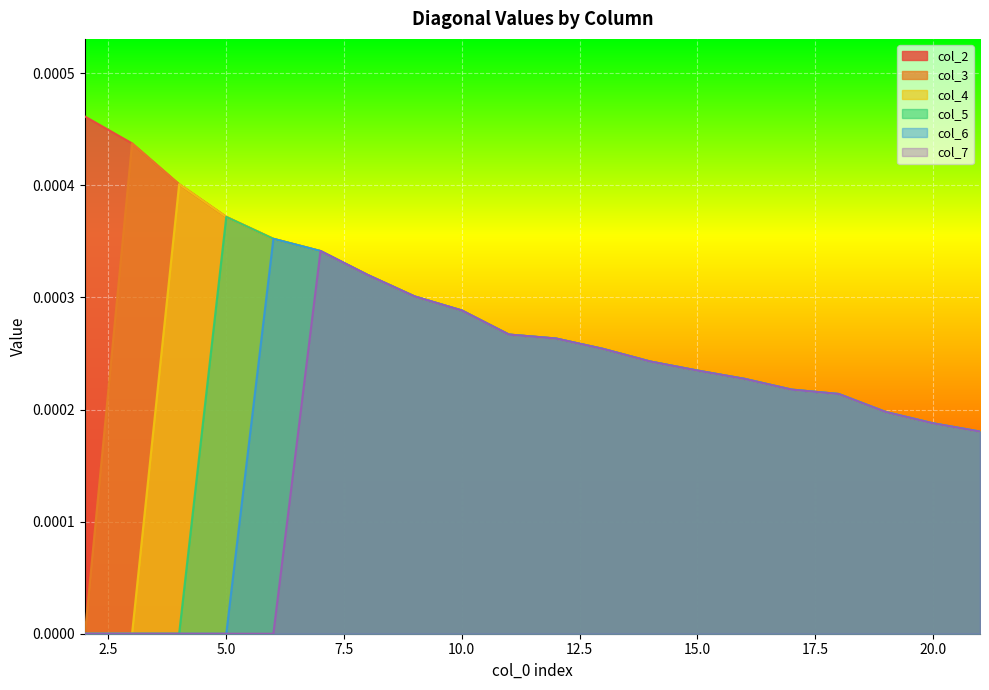

Count the col_7 values in the range 0 to 1.

20